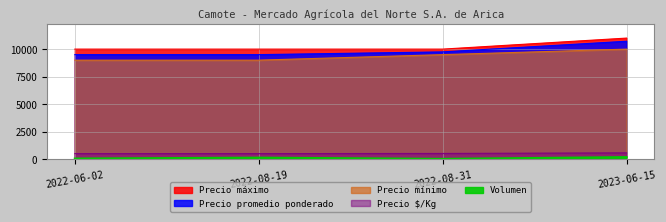

At which category is the sum across all series the highest?

2023-06-15